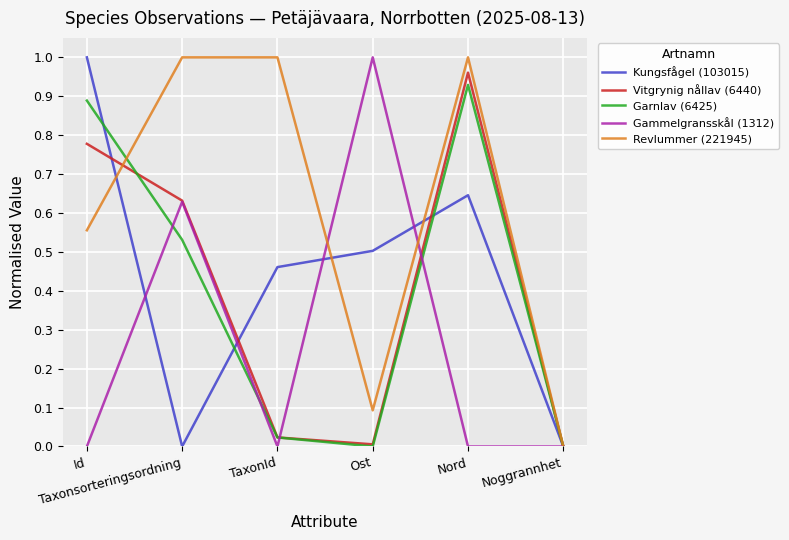

Which series has the largest total across all categories?

Revlummer (221945)